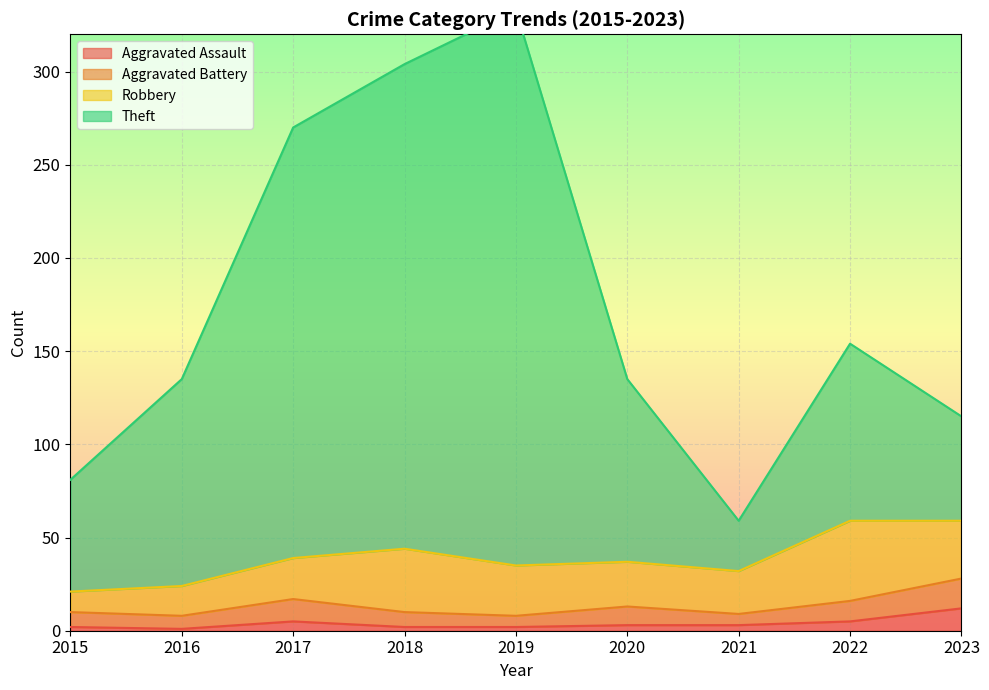

Where is Aggravated Assault nearest to the value 6?

2017